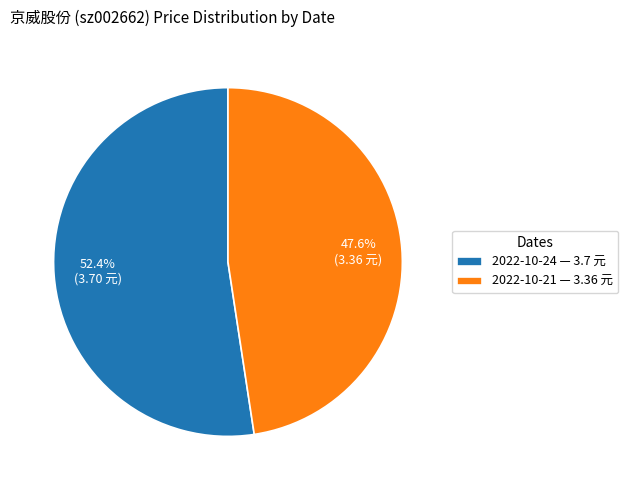

Does any single category account for the majority?

Yes